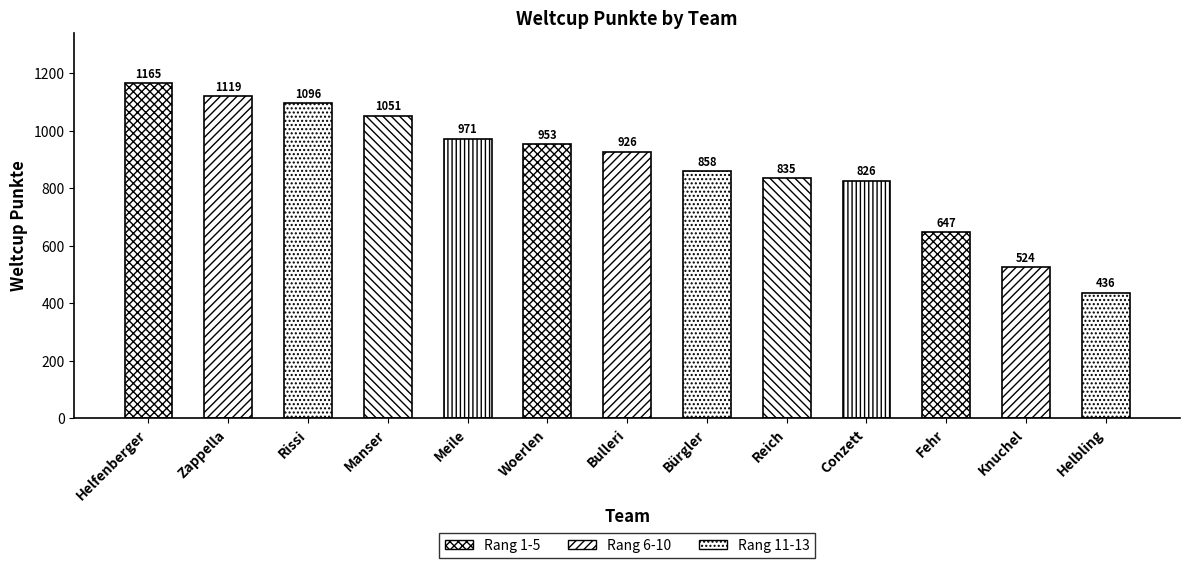

Reading right to left, list all the values displayed in this chart.

436	524	647	826	835	858	926	953	971	1051	1096	1119	1165